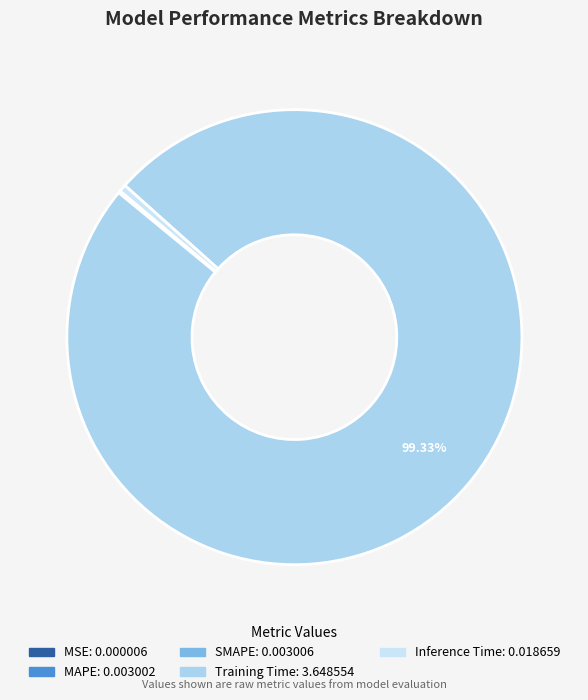

How many segments does this pie chart have?

5